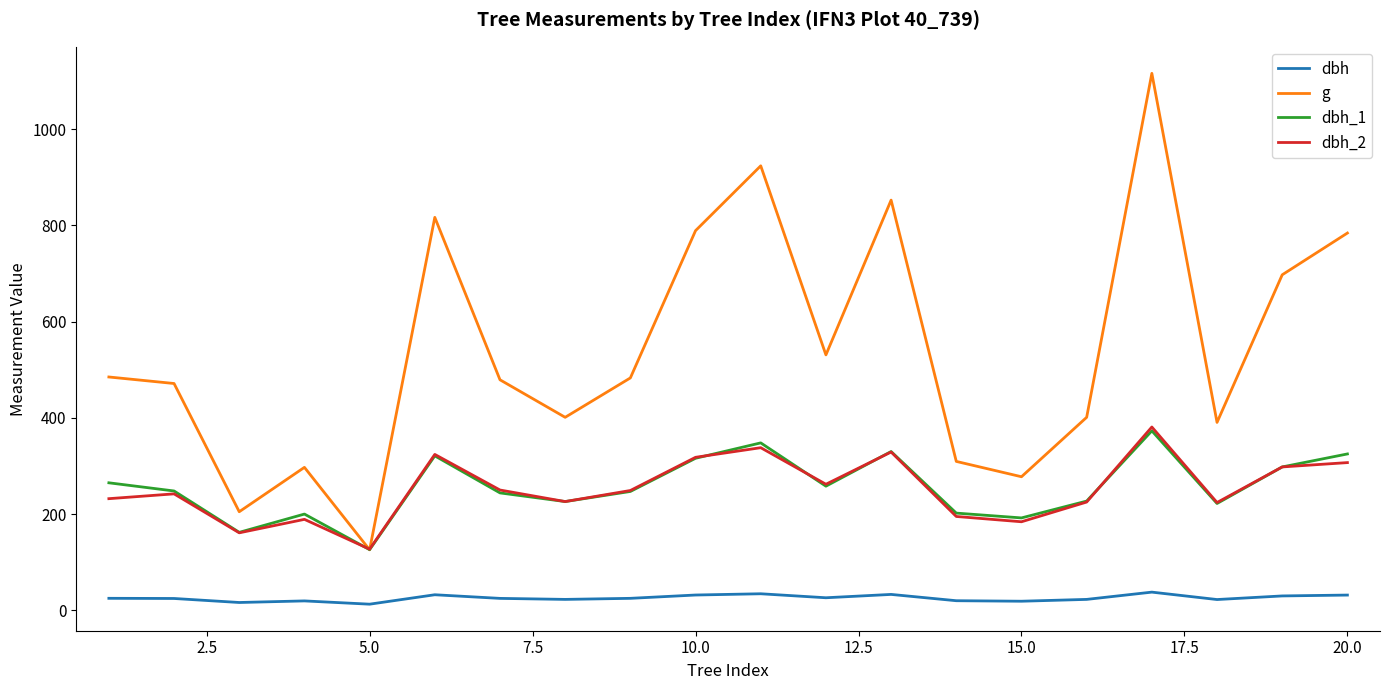

True or false: dbh and g intersect in this chart.

False